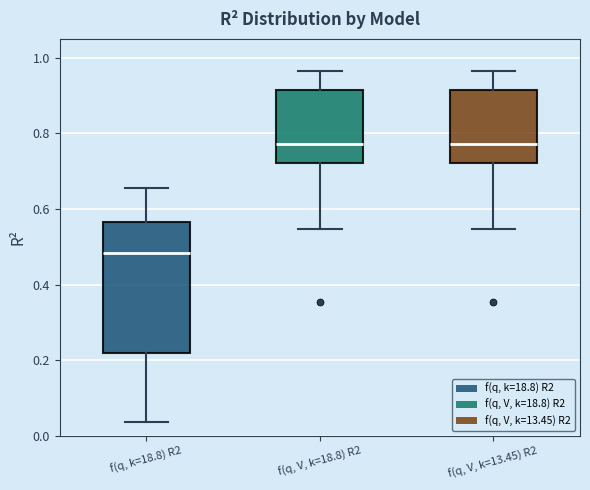

Where is the upper edge of the box for f(q, k=18.8) R2 on the y-axis? The values are not printed on the chart, so give them approximately, as read against the axis.

0.56